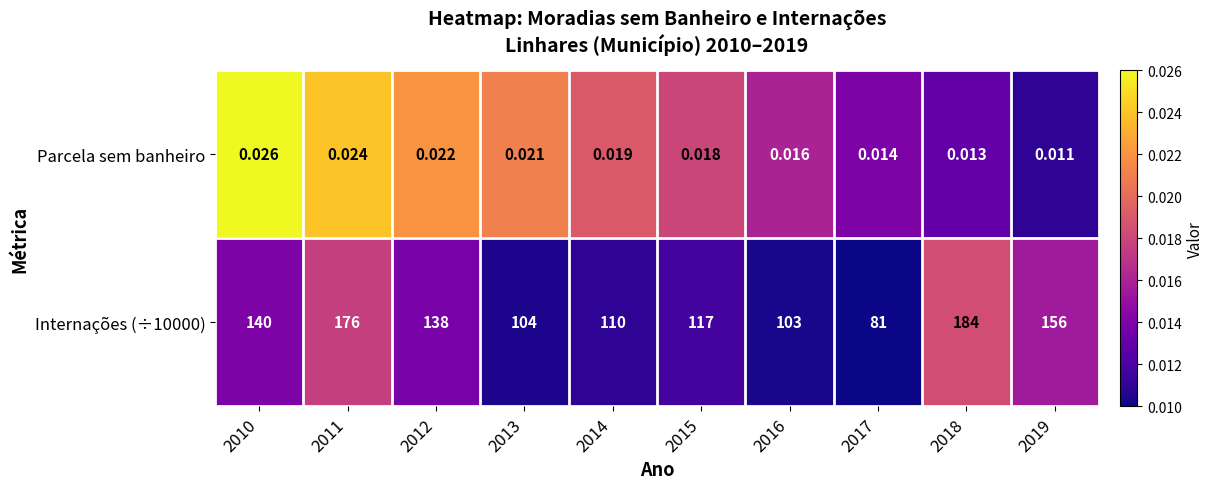

Is the value of Internações (÷10000) at 2018 greater than the value of Parcela sem banheiro at 2014?

Yes